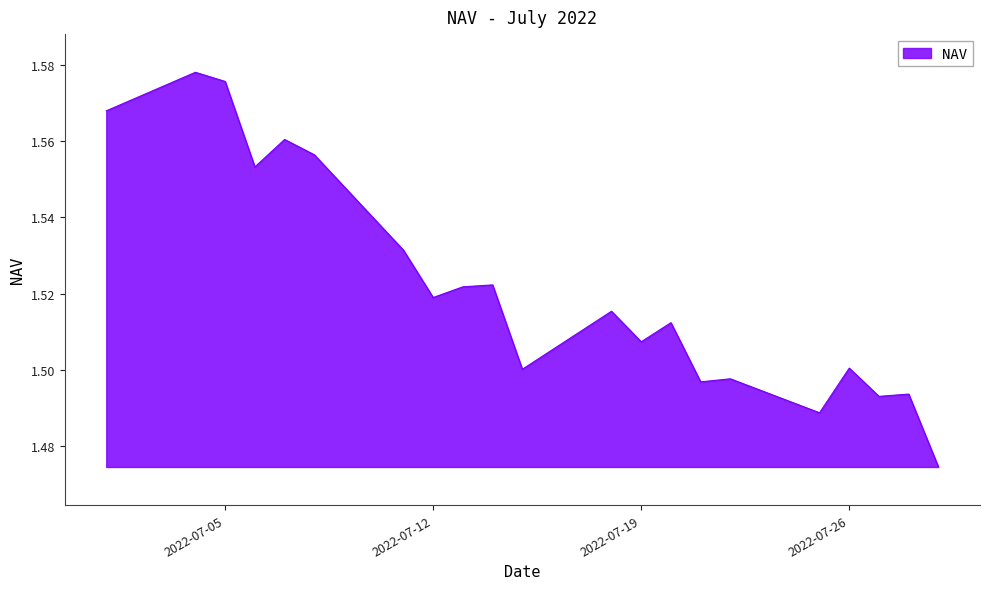

How many points are lower than both their immediate neighbors (excluding endpoints)?

7